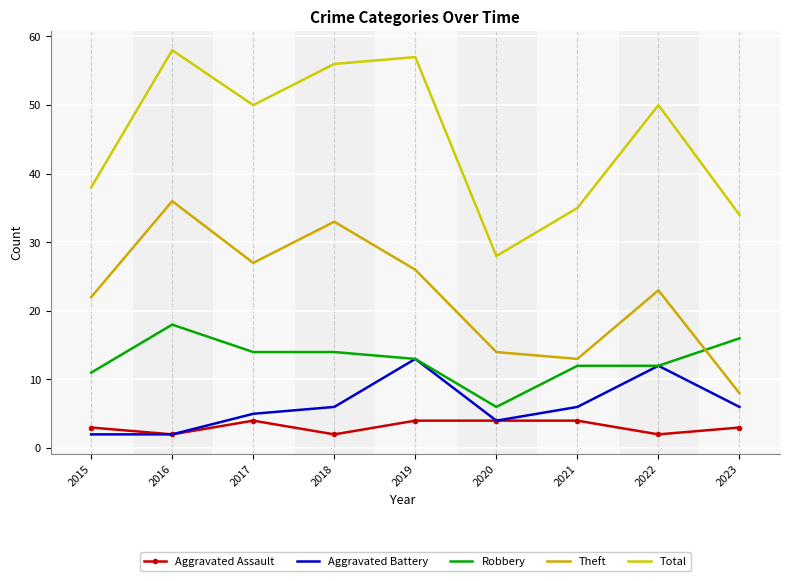

At which category does Total reach its first local peak?

2016